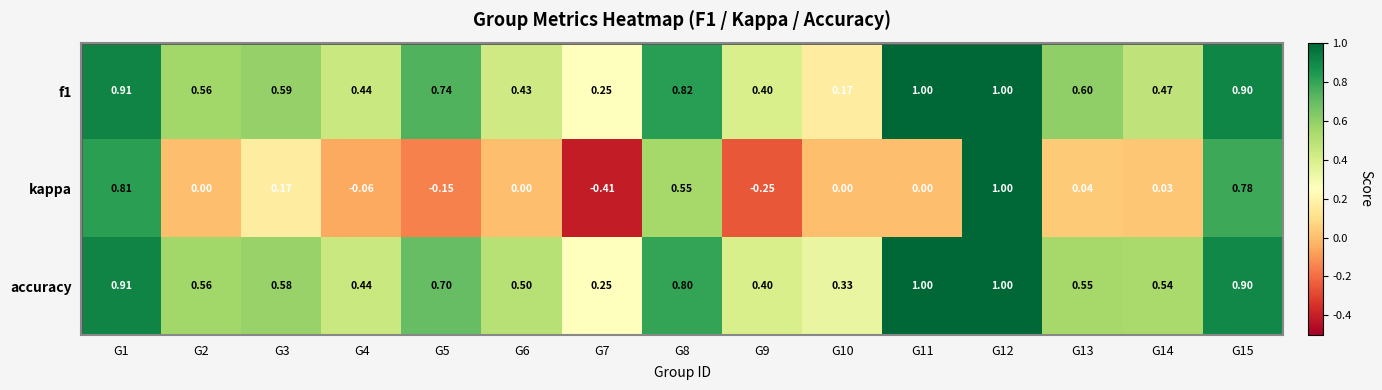

How many data points does each series have?

15